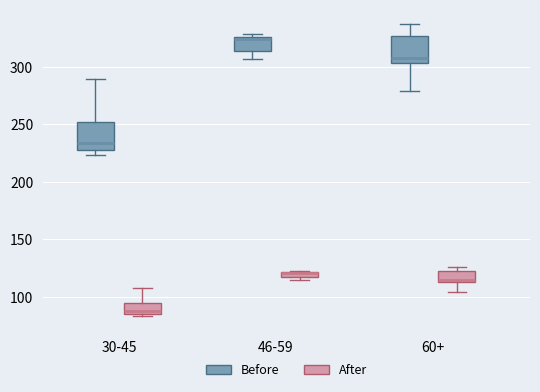

Where is the lower edge of the box for 30-45 (Before) on the y-axis? The values are not printed on the chart, so give them approximately, as read against the axis.

230